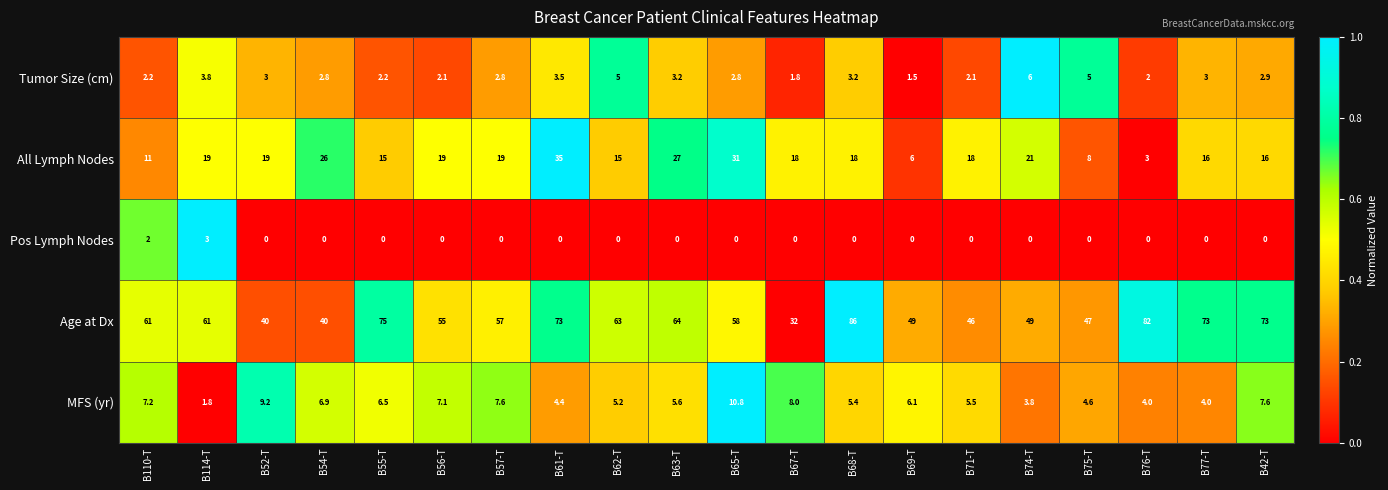

What is the total value across all series at B55-T?

98.7